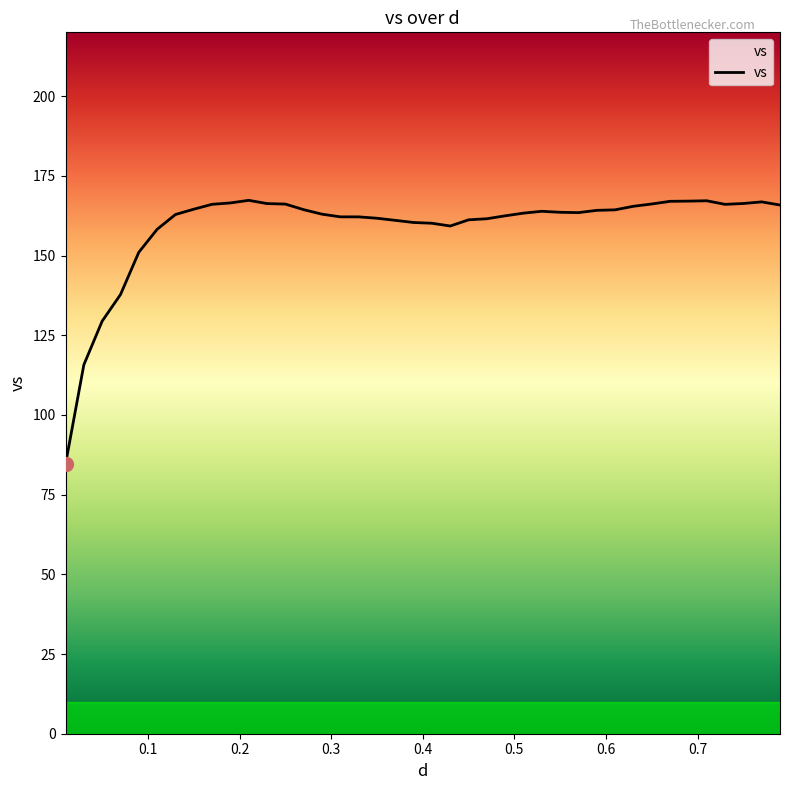

What is the minimum value shown in the chart?

84.6